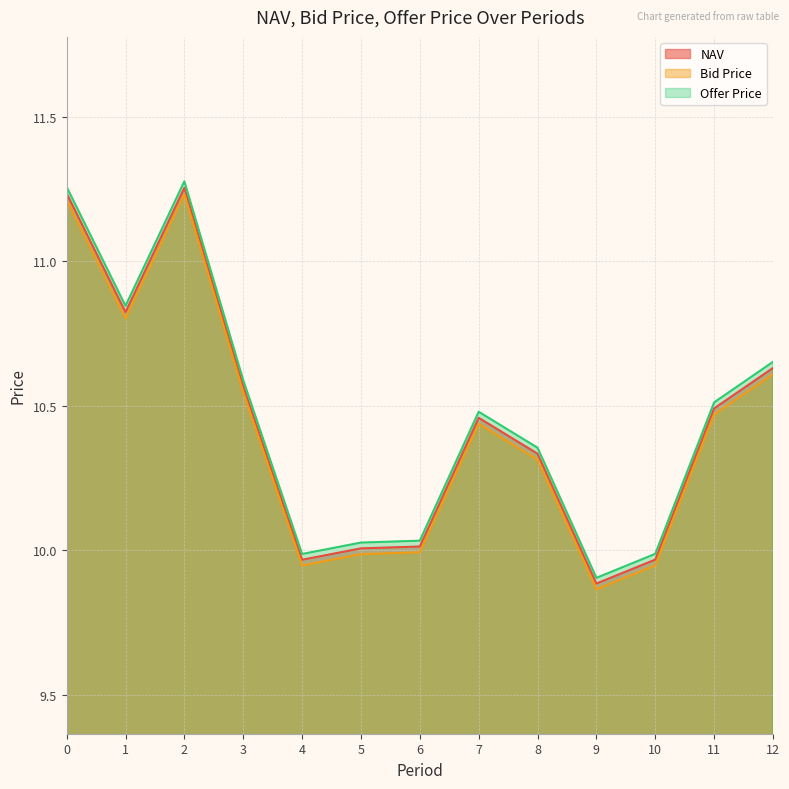

Rank the series by their average value, from lowest to highest.

Bid Price, NAV, Offer Price